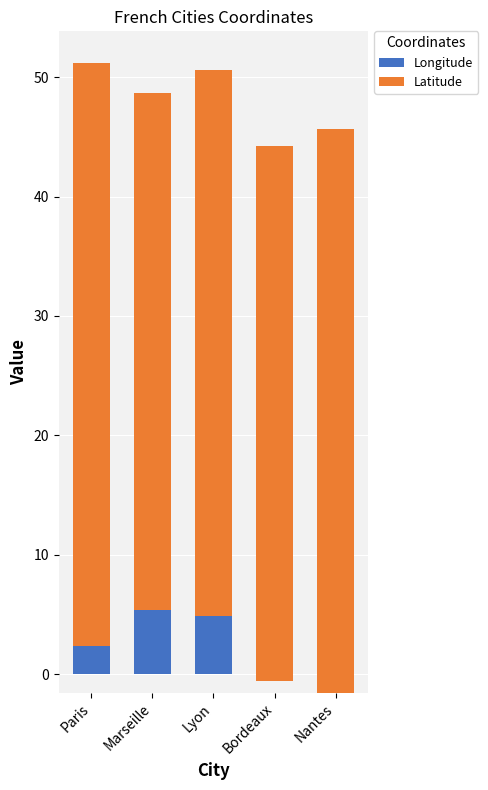

How many groups of bars are there?

5